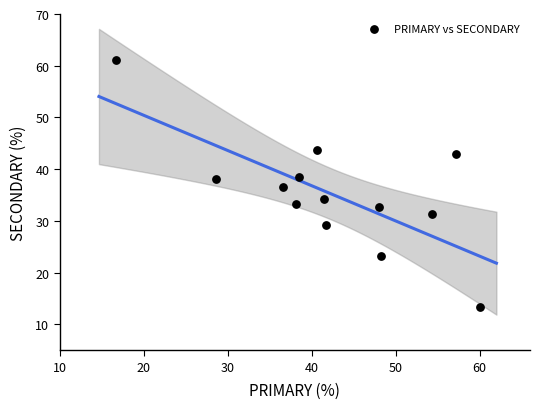

What is the range of X values (max minus min)?

43.3